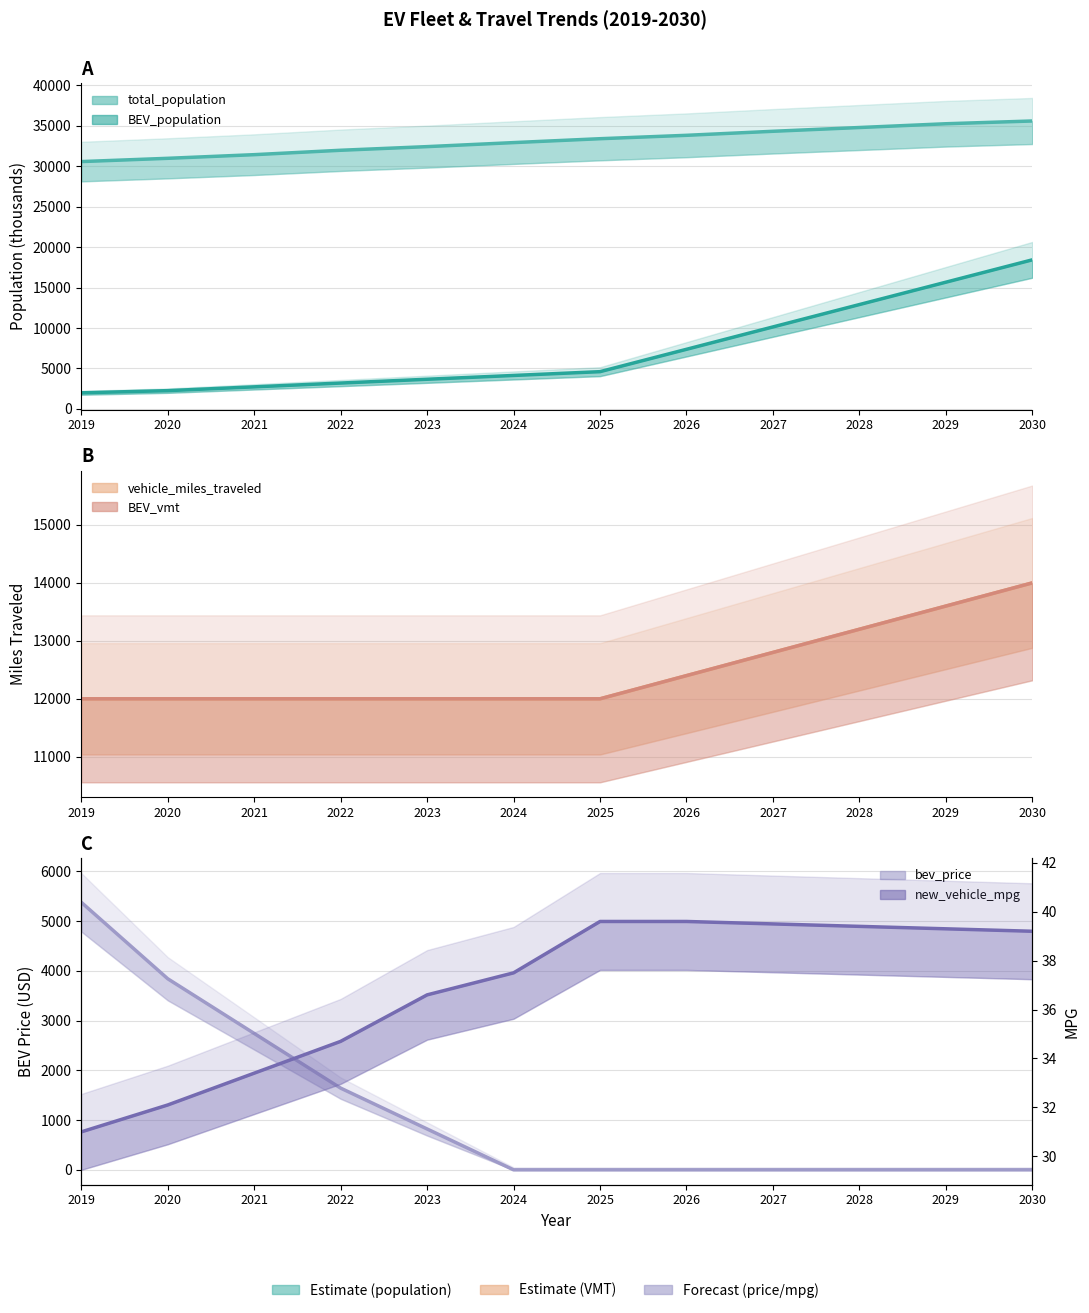

The value of total_population at 2029 is 51992.7. True or false?

False